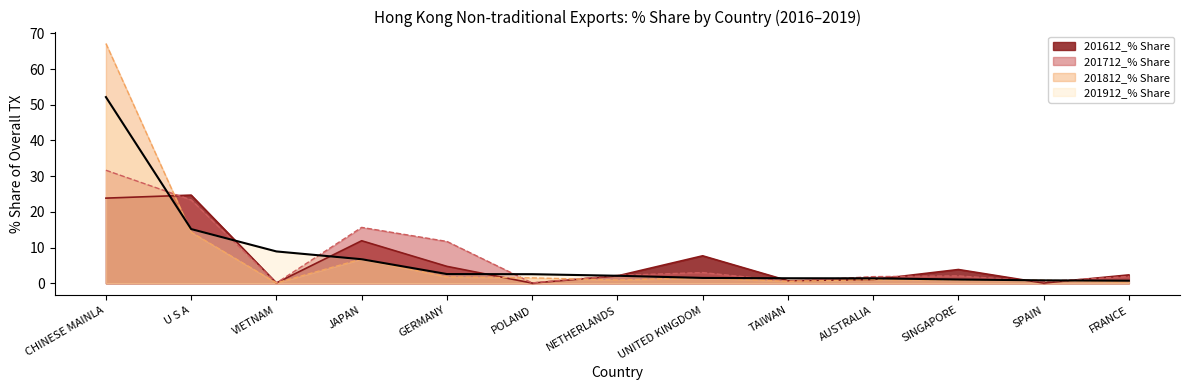

At which category does the chart reach its peak across all series?

CHINESE MAINLA